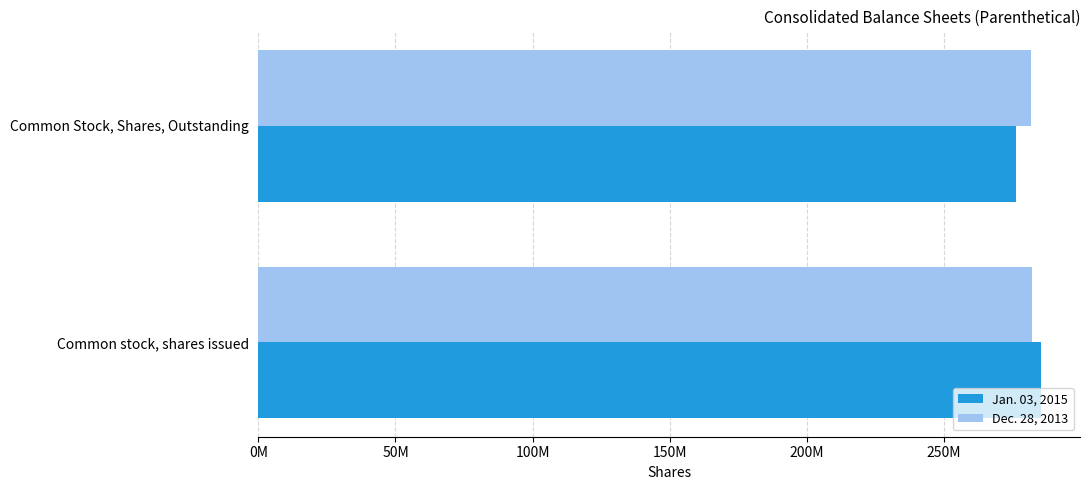

At which label does Jan. 03, 2015 reach its peak?

Common stock, shares issued